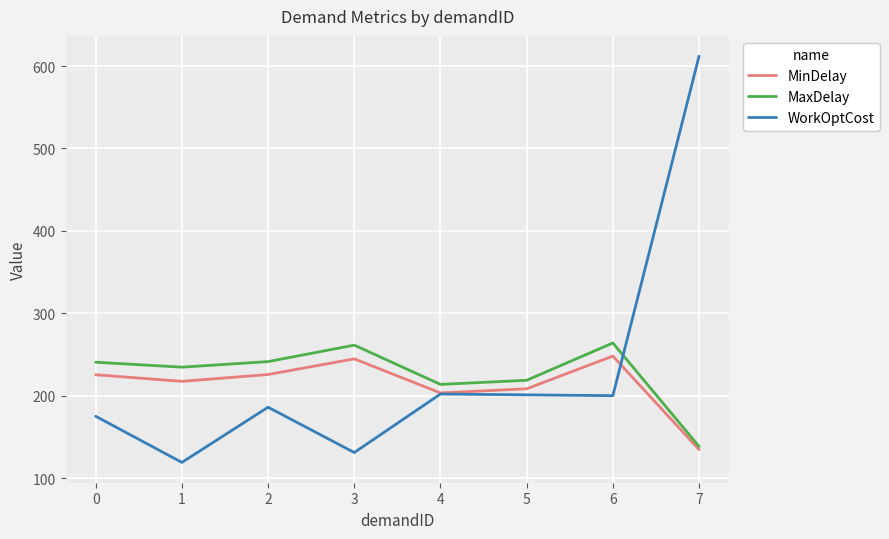

What is the sum of all MinDelay values?

1707.5